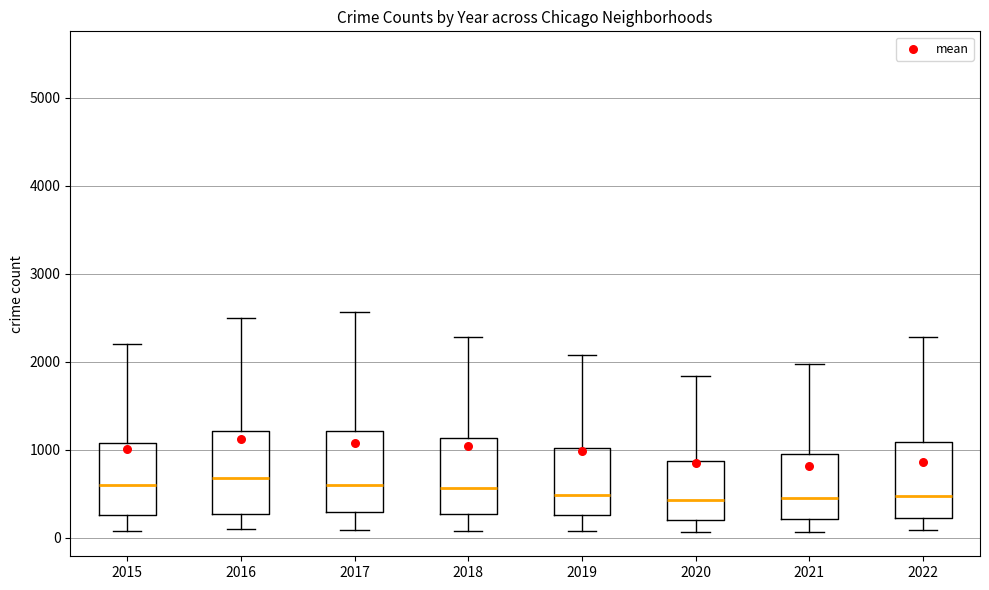

Where is the lower edge of the box at x = 2021 on the y-axis? The values are not printed on the chart, so give them approximately, as read against the axis.

200